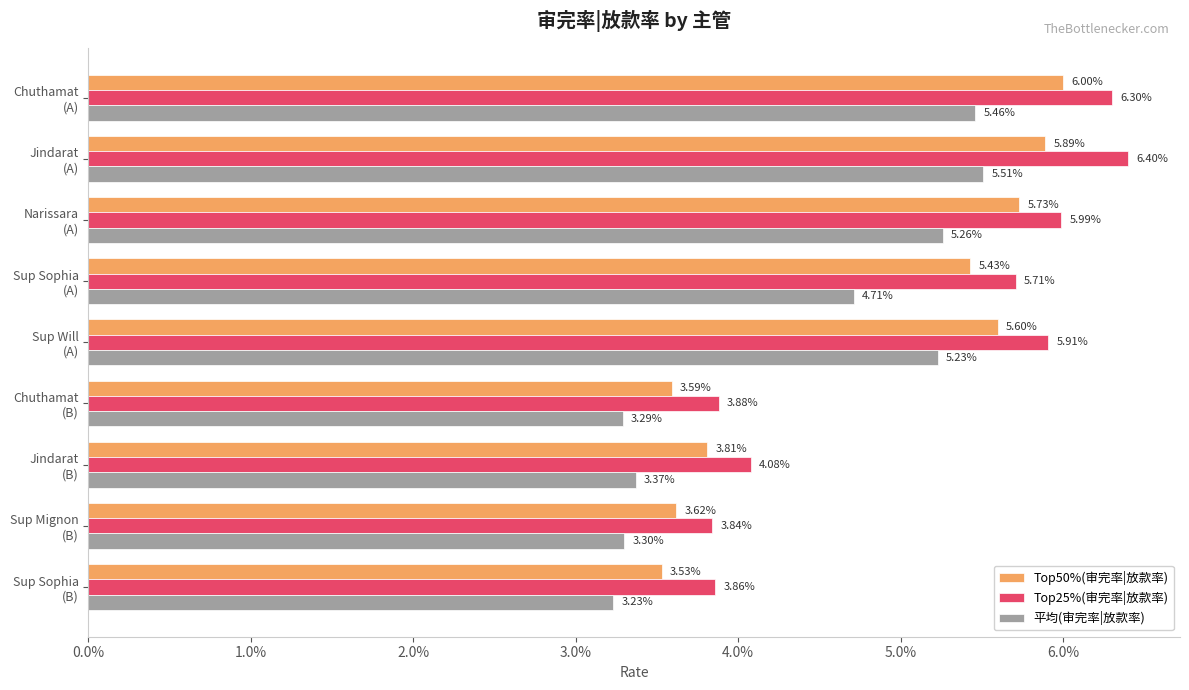

List the series in order of their overall mean, lowest first.

平均(审完率|放款率), Top50%(审完率|放款率), Top25%(审完率|放款率)